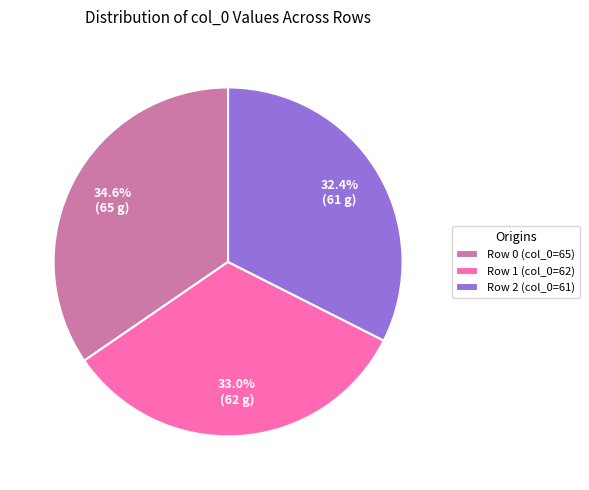

Count the number of slices in the pie.

3